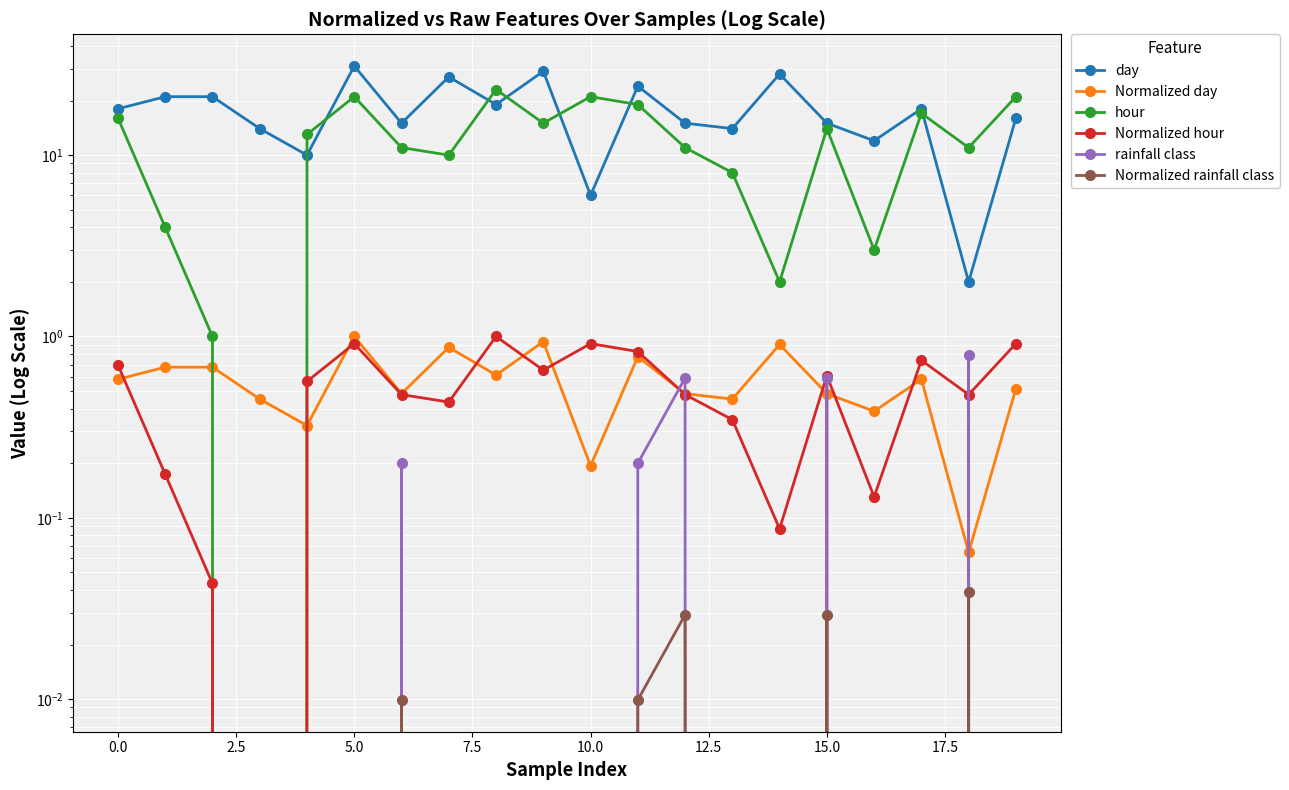

The Normalized rainfall class series shows -0.0 at 0.0. True or false?

False